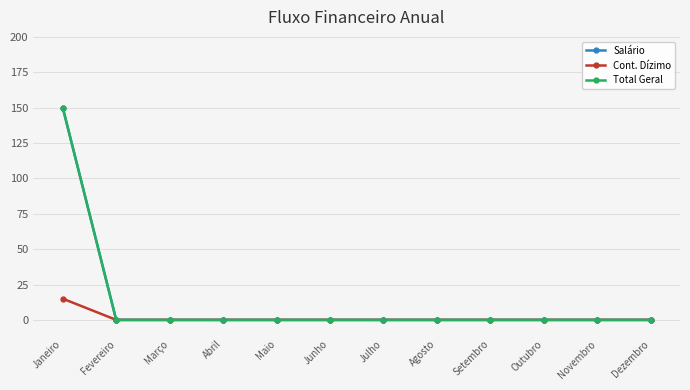

What position from the right is Abril?

9